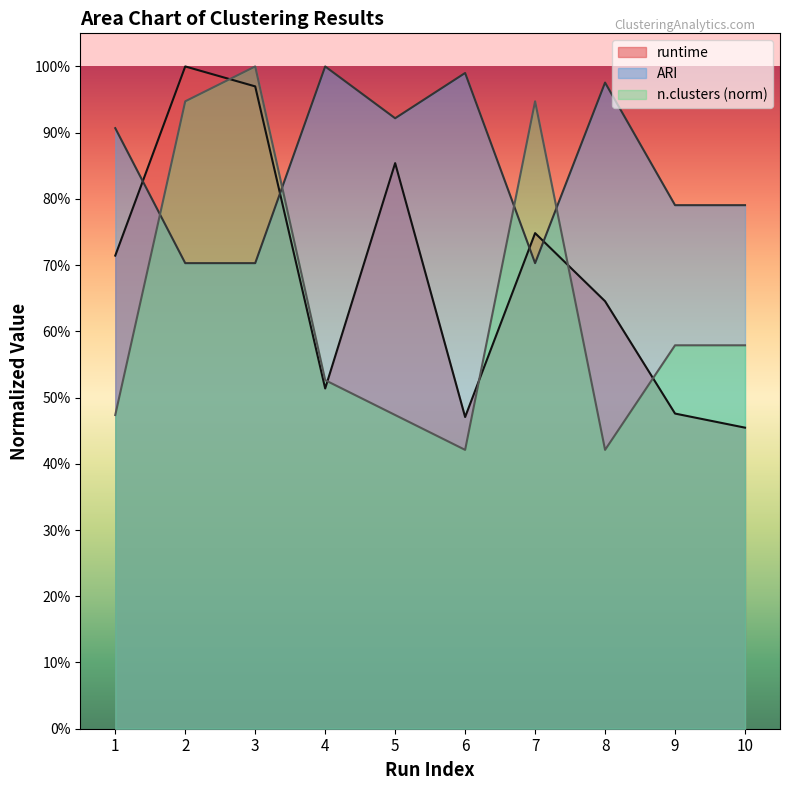

What is the greatest value displayed?

1.0